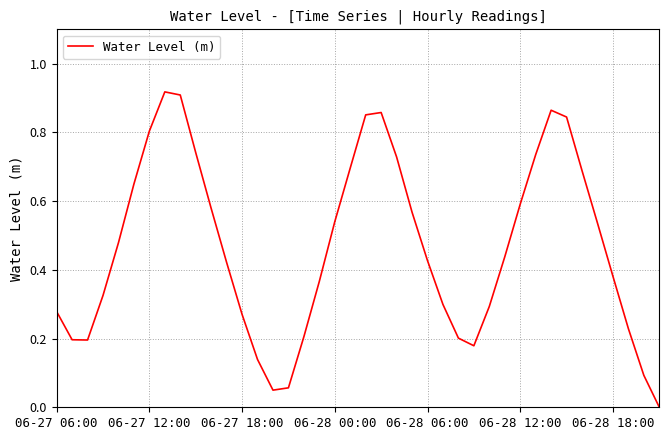

How many lines are shown in the chart?

1